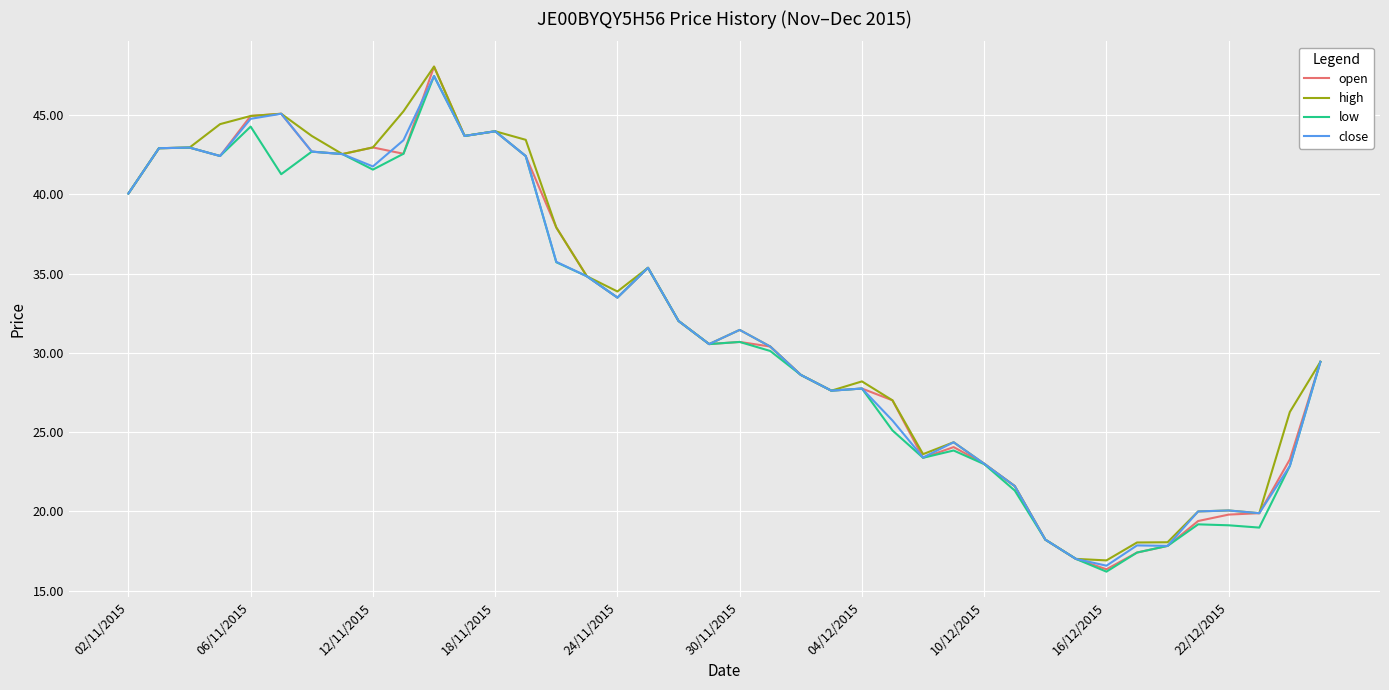

What is the smallest value displayed?

16.2